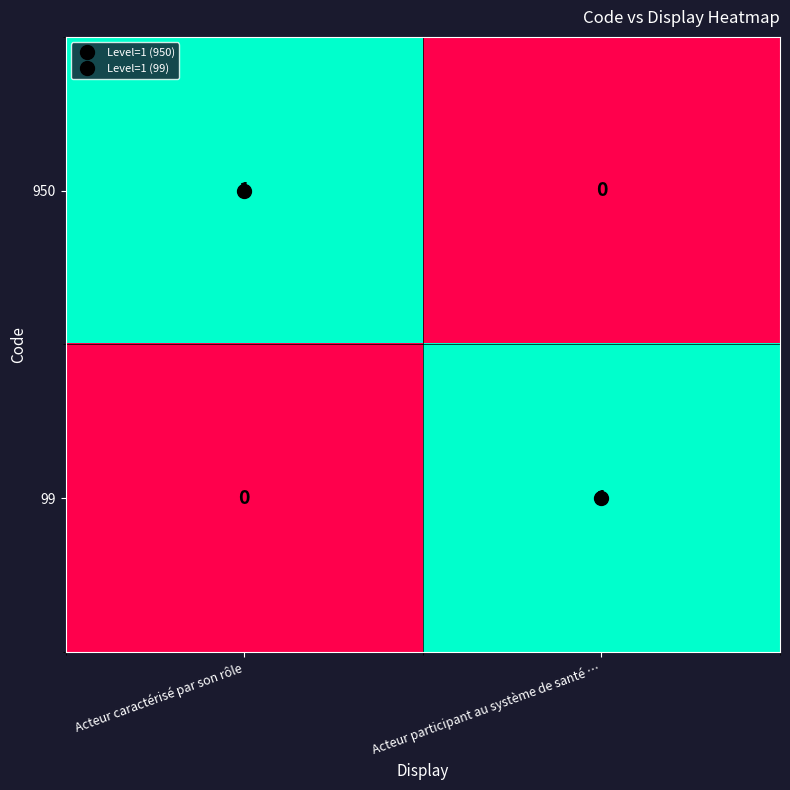

At which label is 950 closest to 0?

Acteur participant au système de santé …